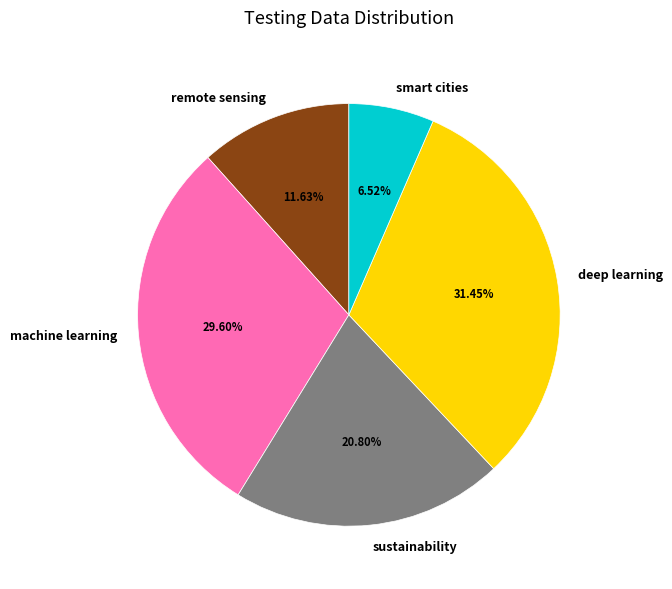

To the nearest percent, what percentage of the pie is remote sensing?

12%